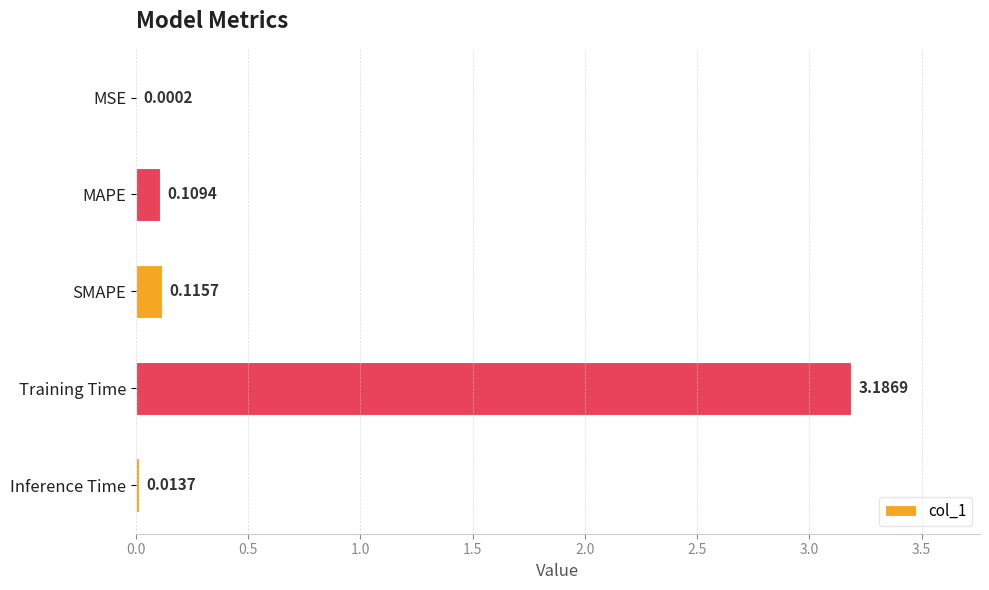

Between Inference Time and SMAPE, which is larger?

SMAPE